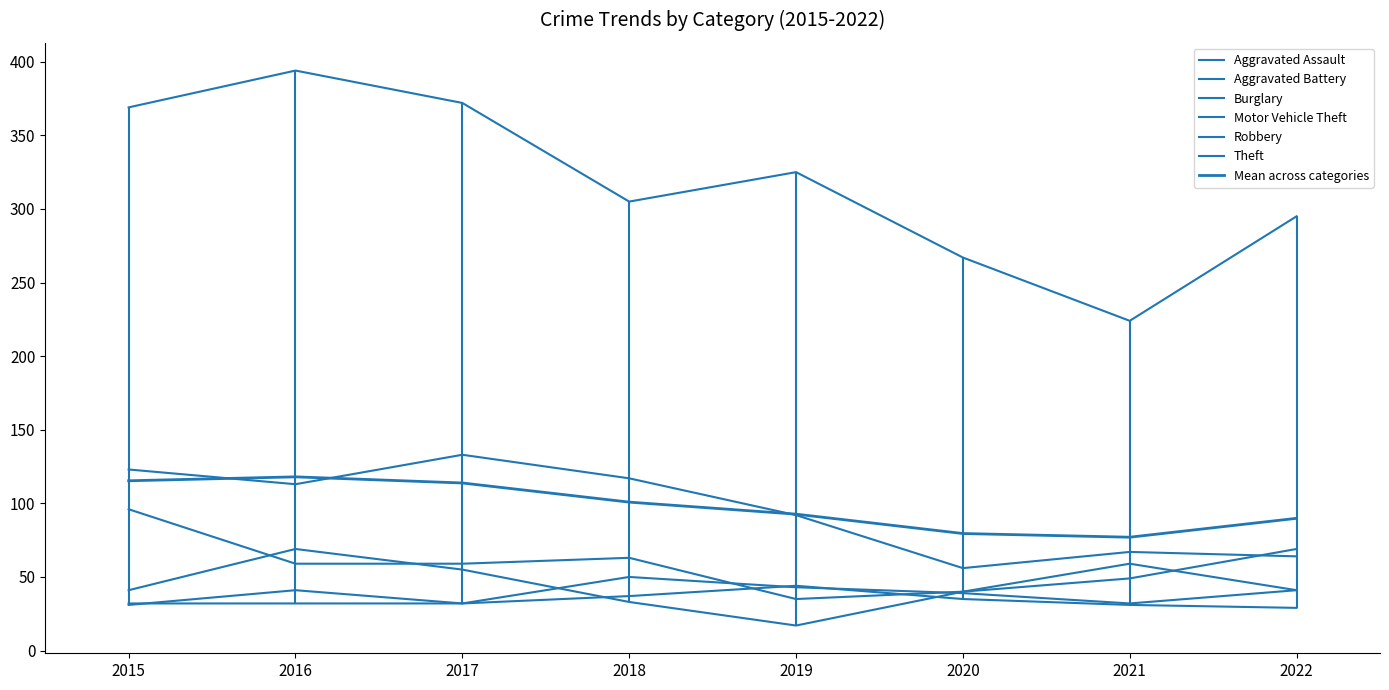

What is the minimum value shown in the chart?

17